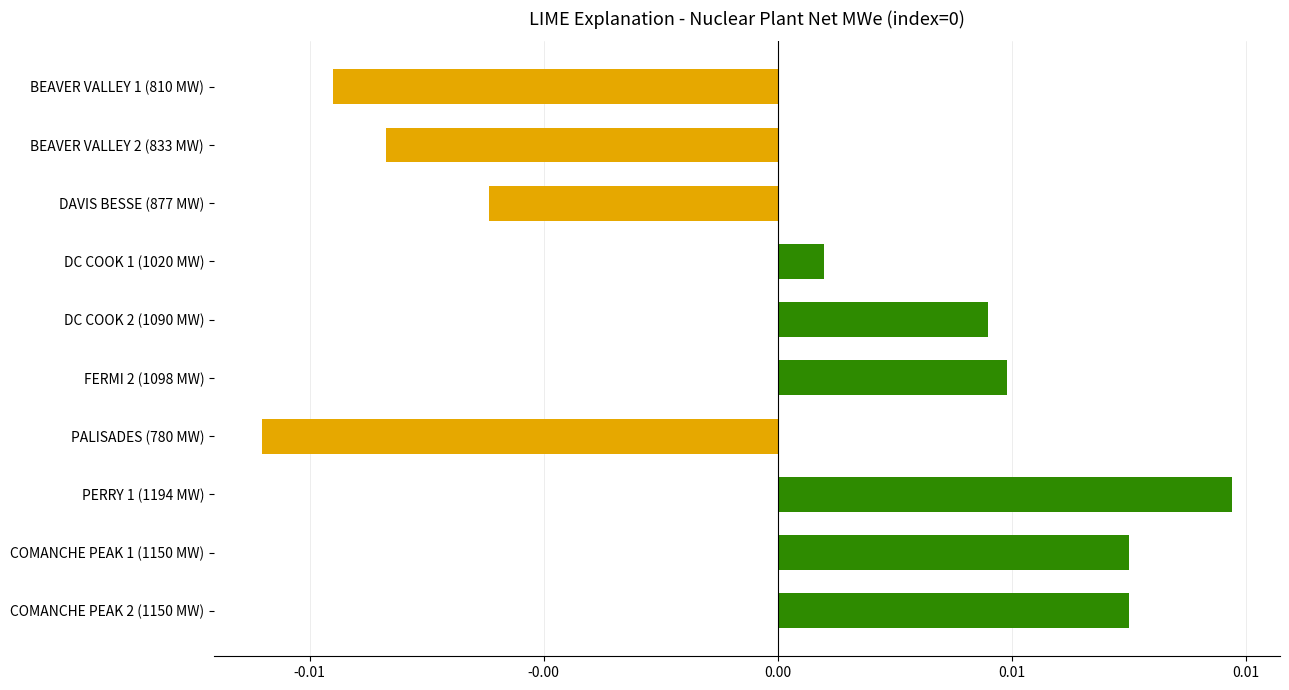

How many data points are above 0?

6